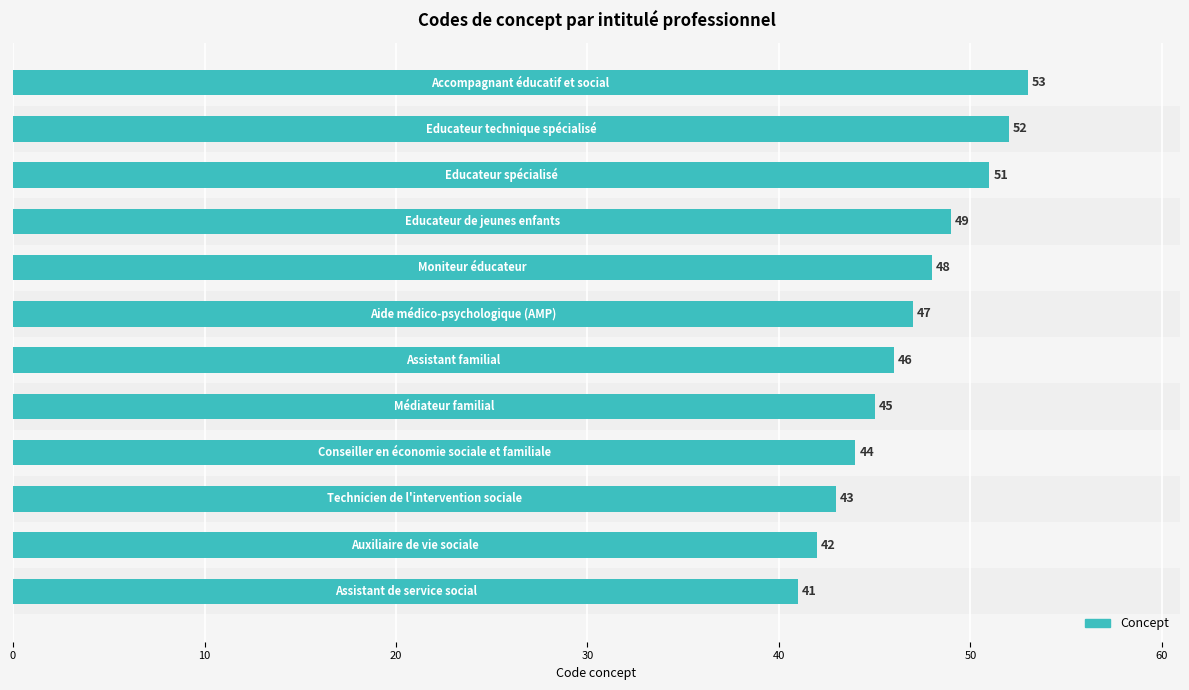

What is the difference between the maximum and minimum values?

12